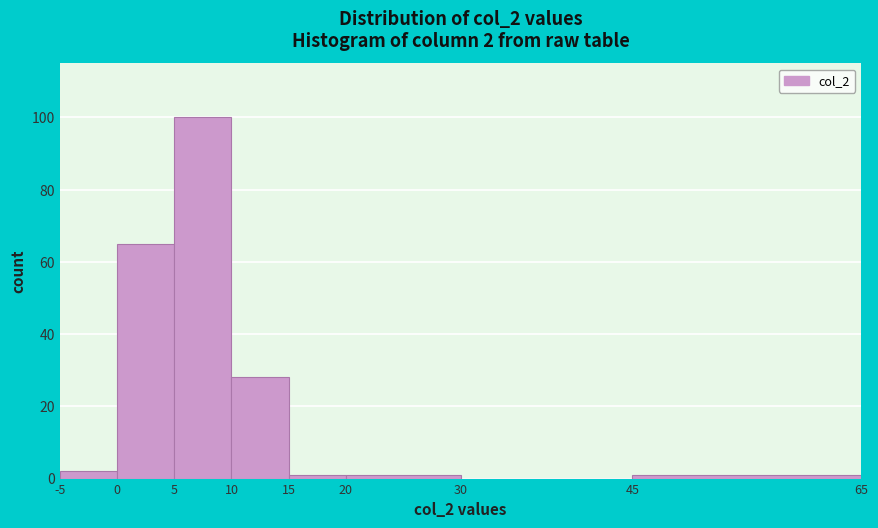

Over which range of the x-axis is the bar tallest?

5 to 10